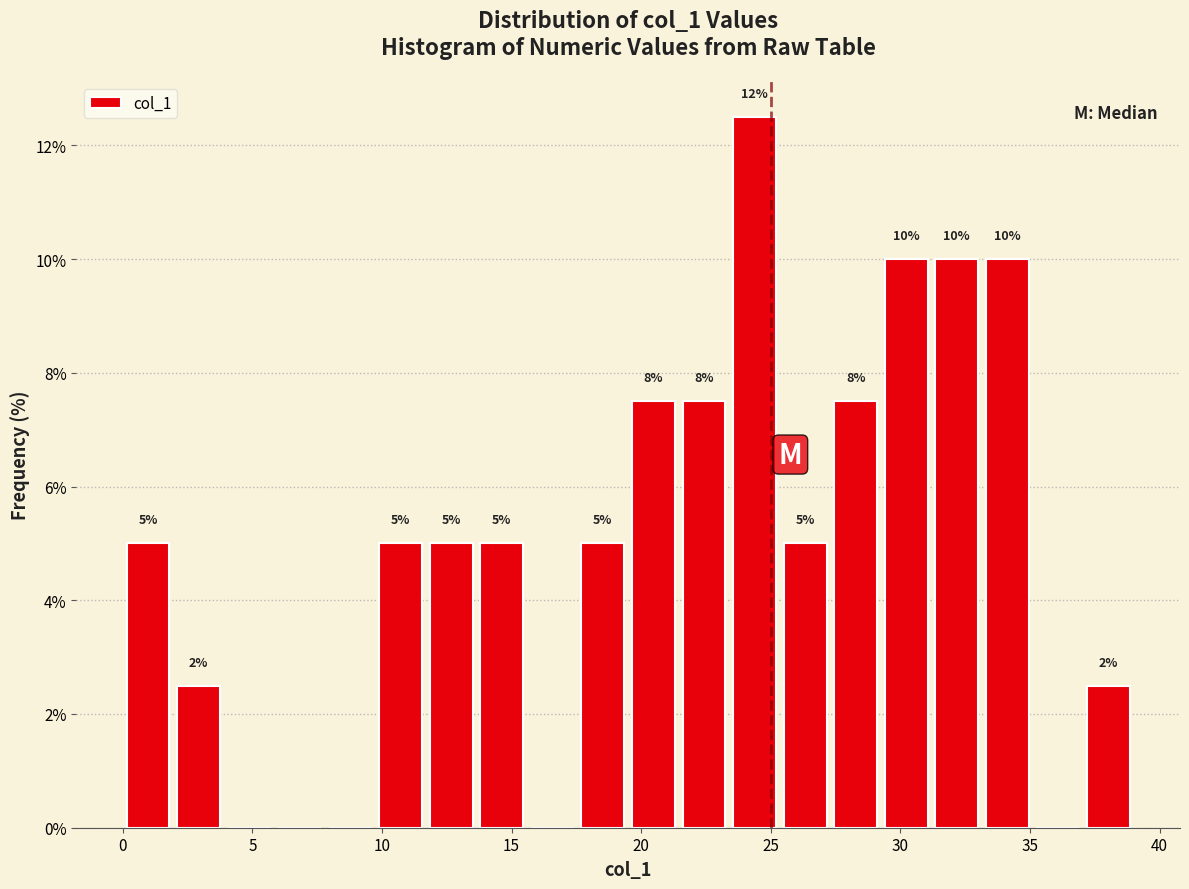

Around what value on the x-axis is the tallest bar? Give the approximate position of its centre, as read against the axis.

24.5